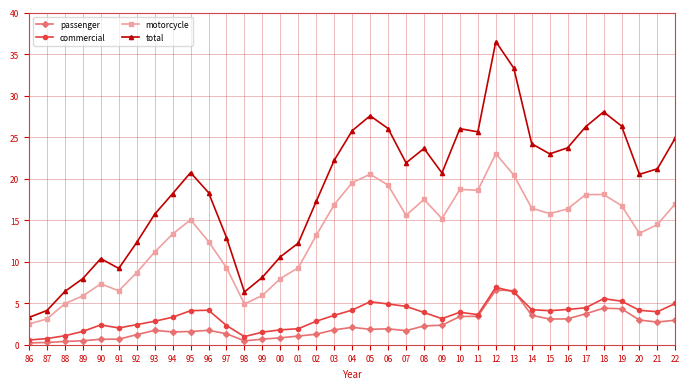

Where does the passenger series first go above 179418?

04